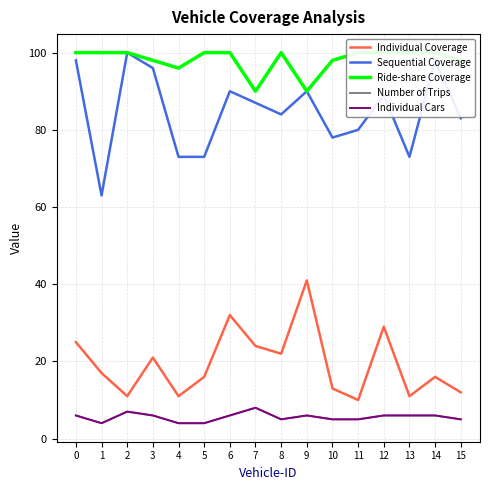

Count the Ride-share Coverage values in the range 98 to 100.

13